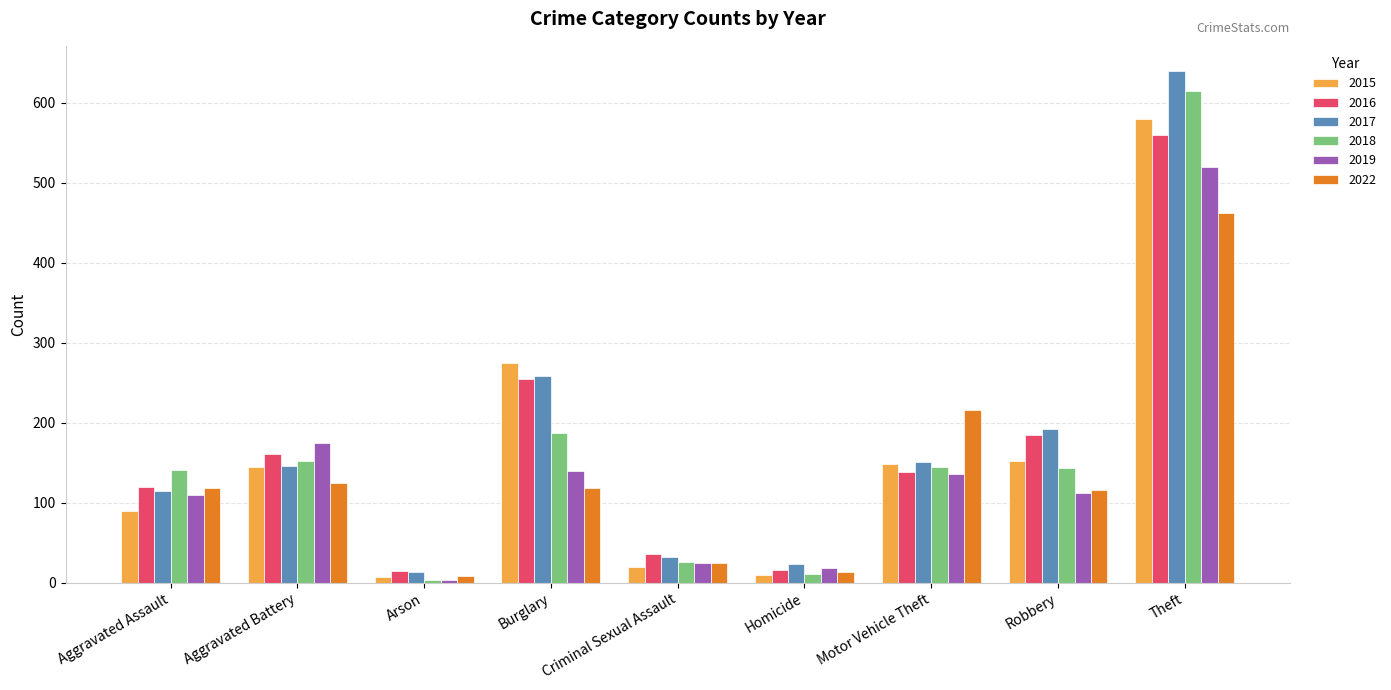

How many values in the 2022 series are below 118?

4